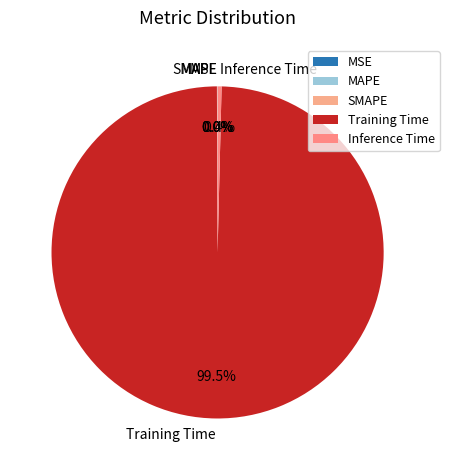

To the nearest percent, what is the average slice percentage?

20%